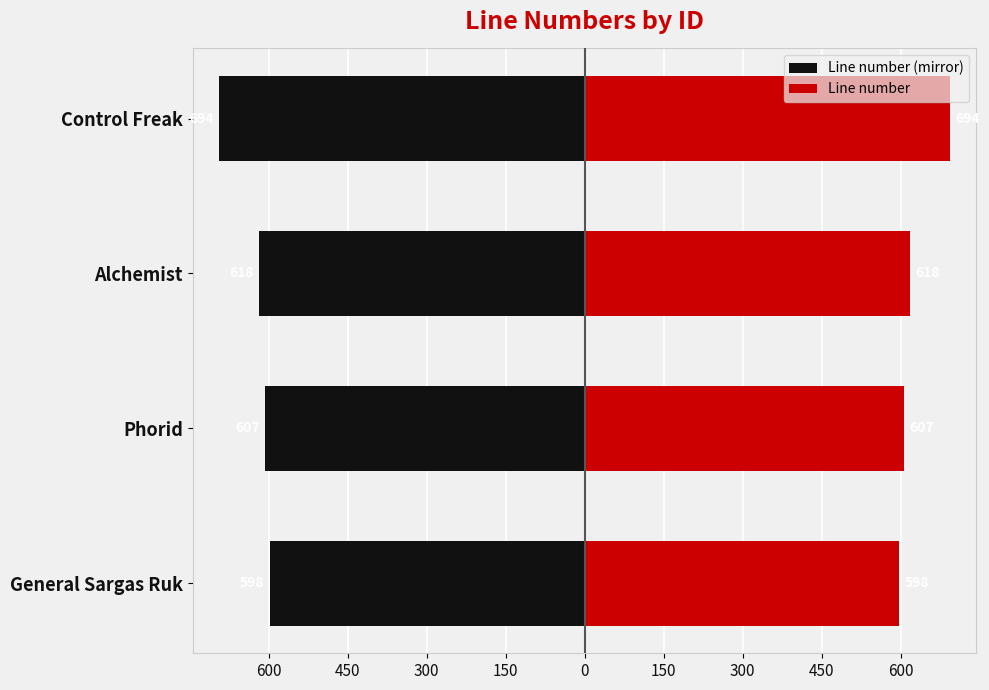

What is the value of the Line number bar at the 1st from the left?

598